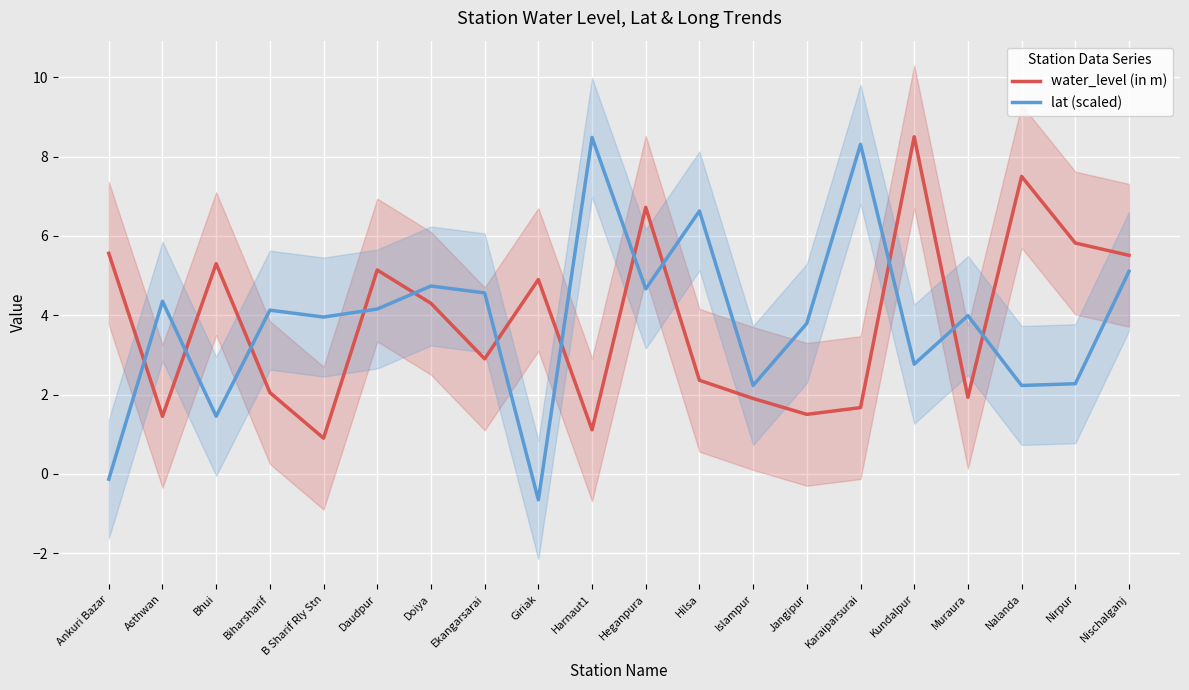

What is the label of the 5th point from the left?

B Sharif Rly Stn